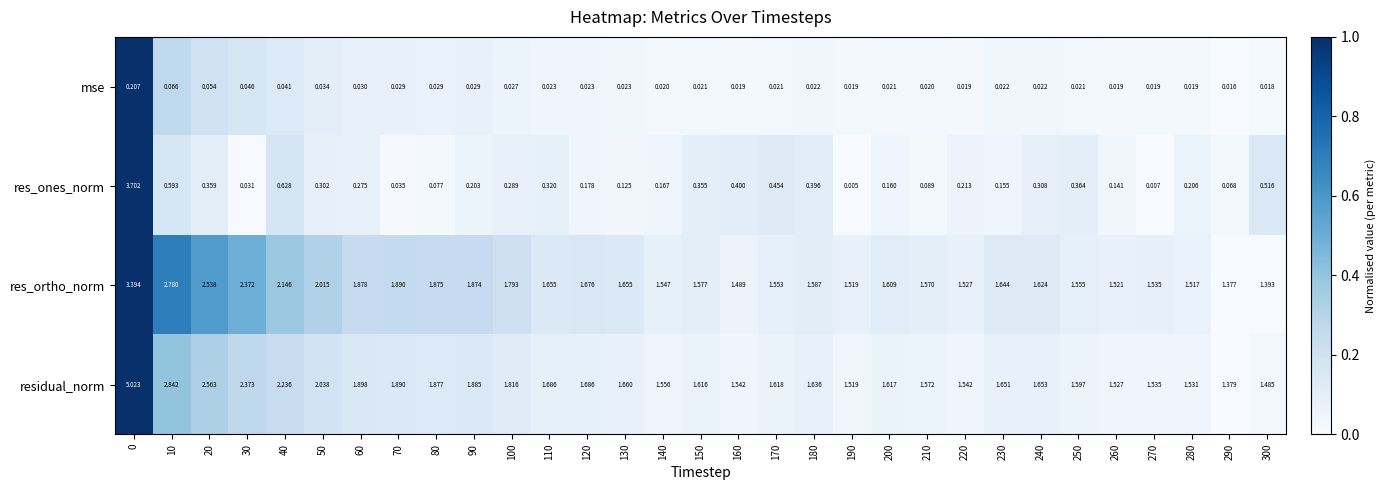

Which series changed the most between 110 and 170?

res_ones_norm